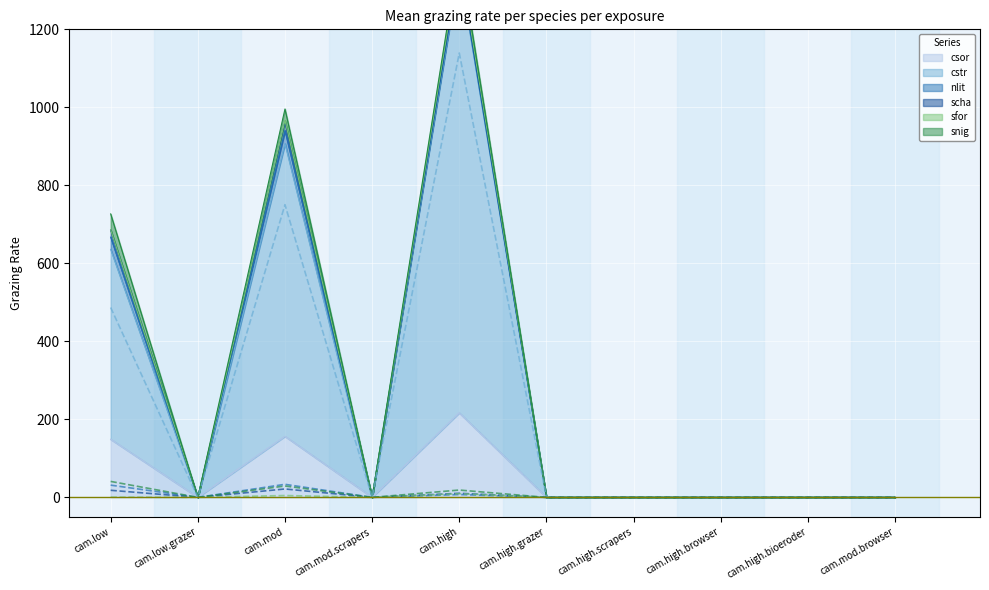

Rank the series at cam.low.grazer from lowest to highest value.

csor, cstr, nlit, scha, sfor, snig